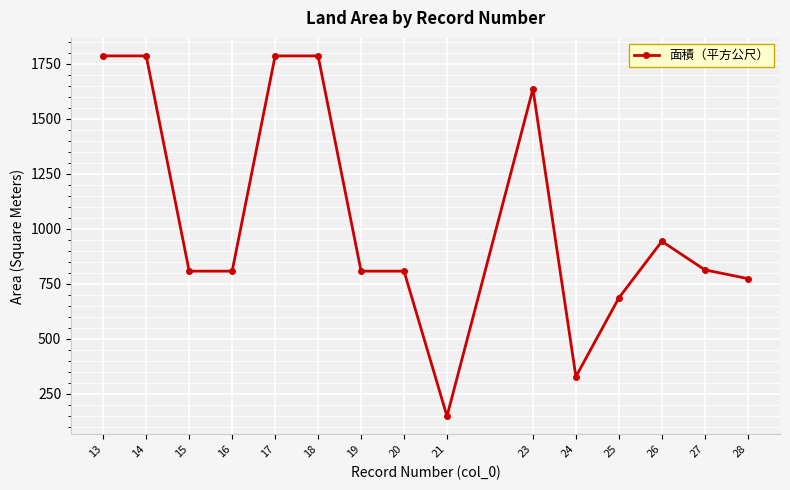

Is this an area chart (filled region under the line)?

No